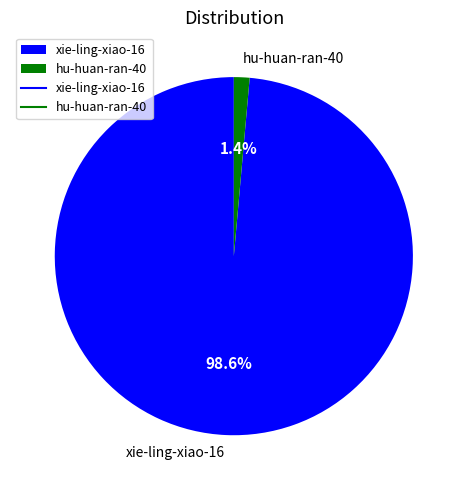

Rank the categories by value from highest to lowest.

xie-ling-xiao-16, hu-huan-ran-40